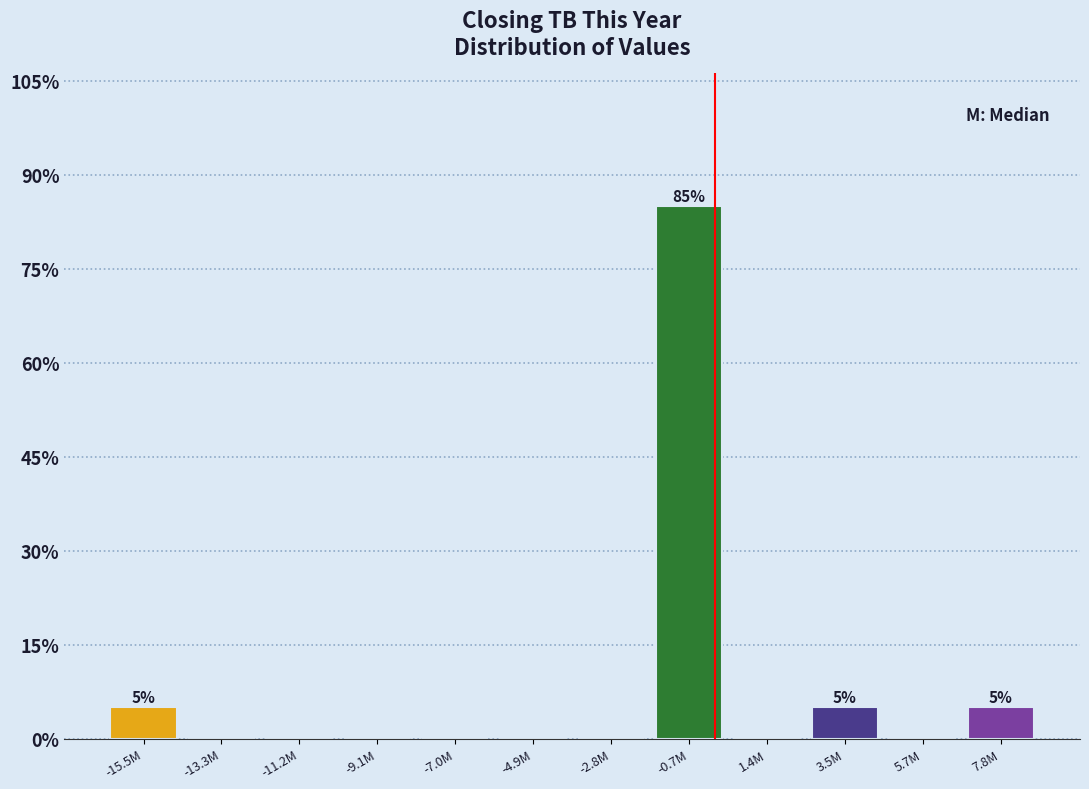

Reading left to right, extract all data points from this chart.

-15.5M=5	-13.3M=0	-11.2M=0	-9.1M=0	-7.0M=0	-4.9M=0	-2.8M=0	-0.7M=85	1.4M=0	3.5M=5	5.7M=0	7.8M=5